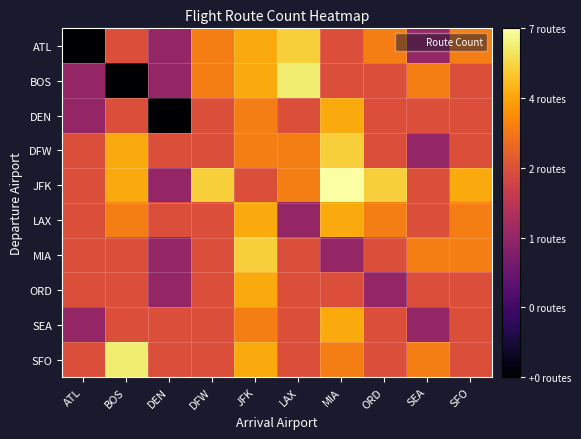

Rank the series by their maximum value, from highest to lowest.

JFK, BOS, SFO, ATL, DFW, MIA, DEN, LAX, ORD, SEA